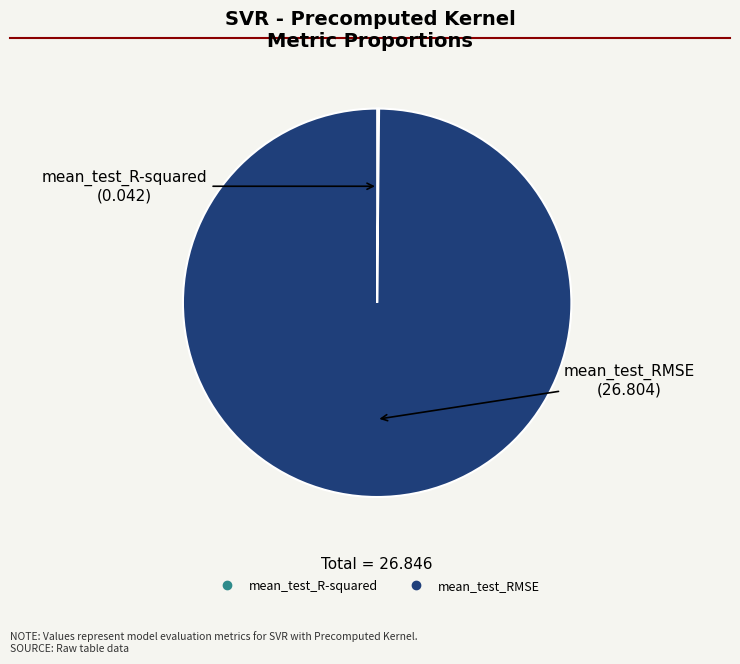

Which category has the biggest portion of the pie?

mean_test_RMSE